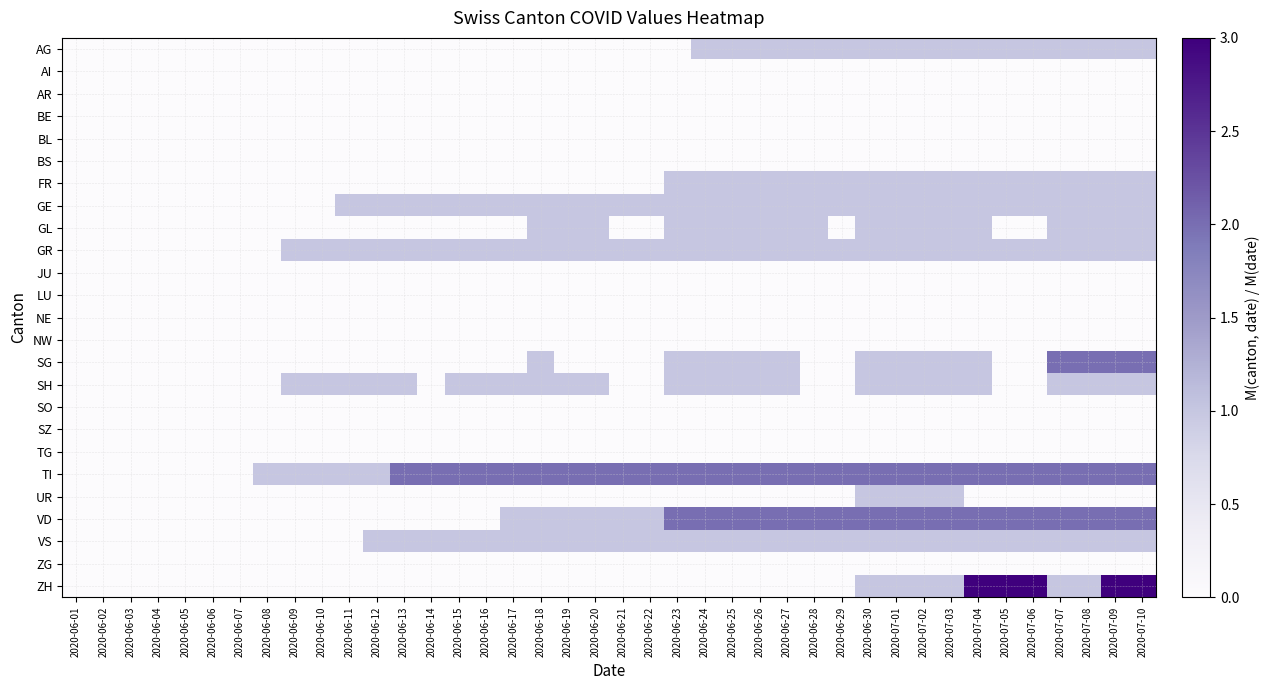

What is the difference between the highest and lowest values at 2020-06-27?

2